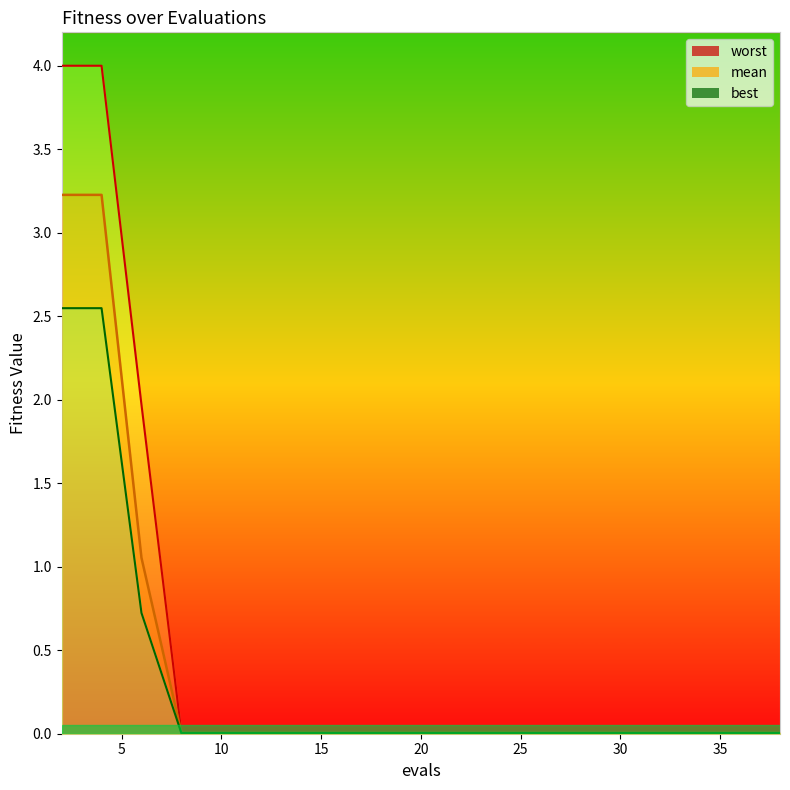

Where is worst nearest to the value 2?

6